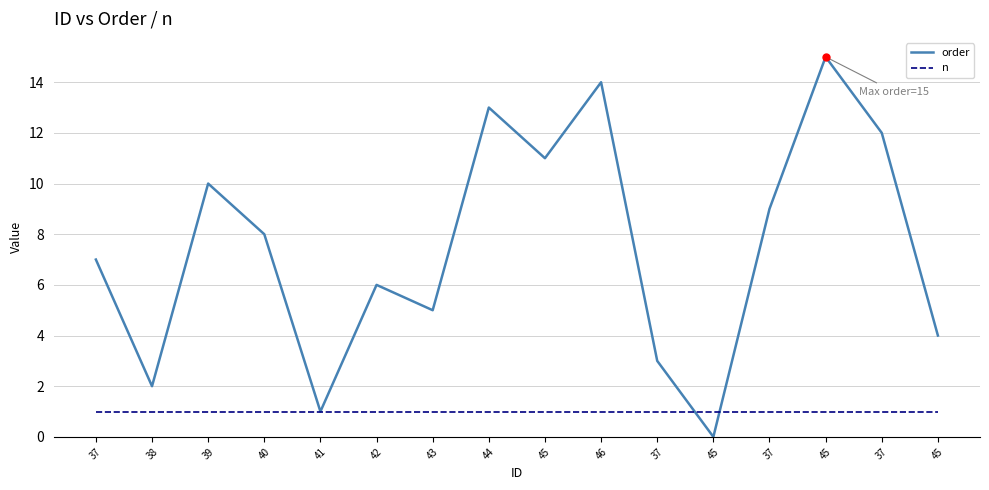

What is the label of the 15th point from the right?

38